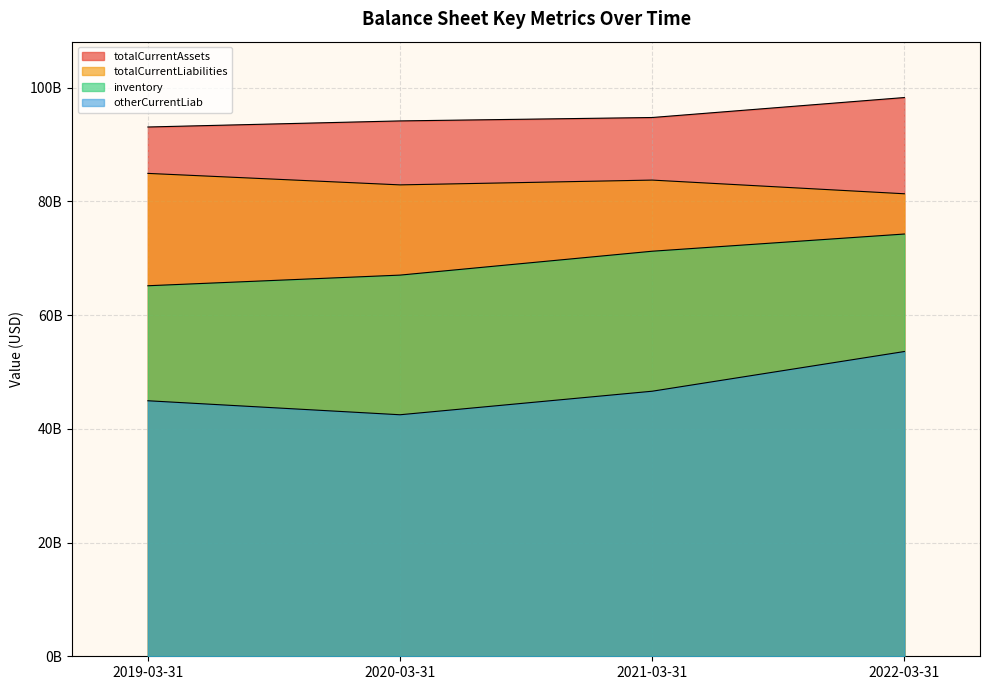

Is the value of inventory at 2020-03-31 greater than the value of totalCurrentAssets at 2020-03-31?

No